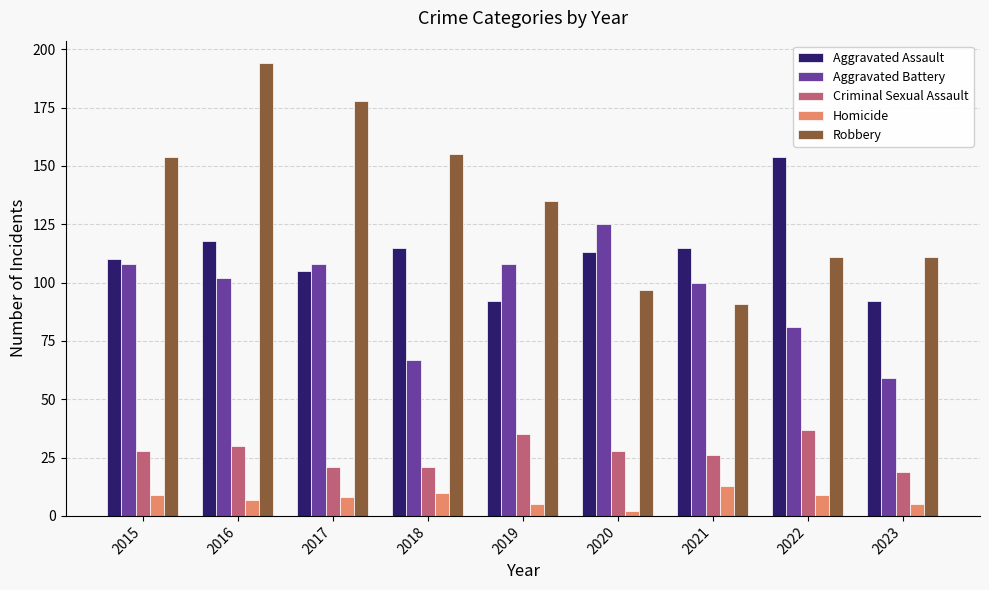

Which series has the widest spread of values?

Robbery